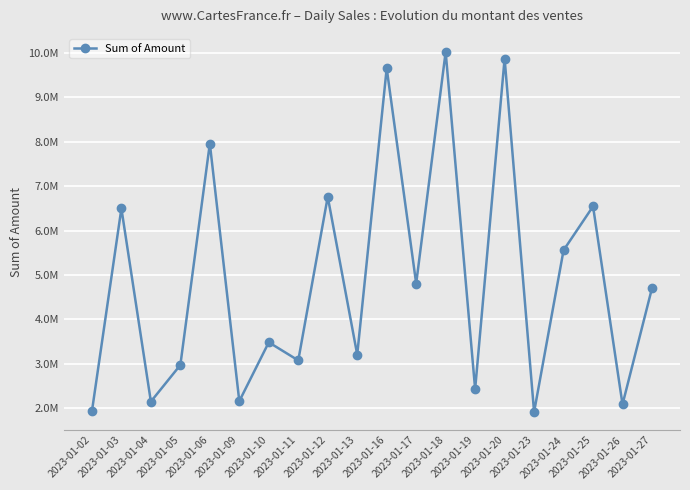

At which category does the data reach its first local valley?

2023-01-04